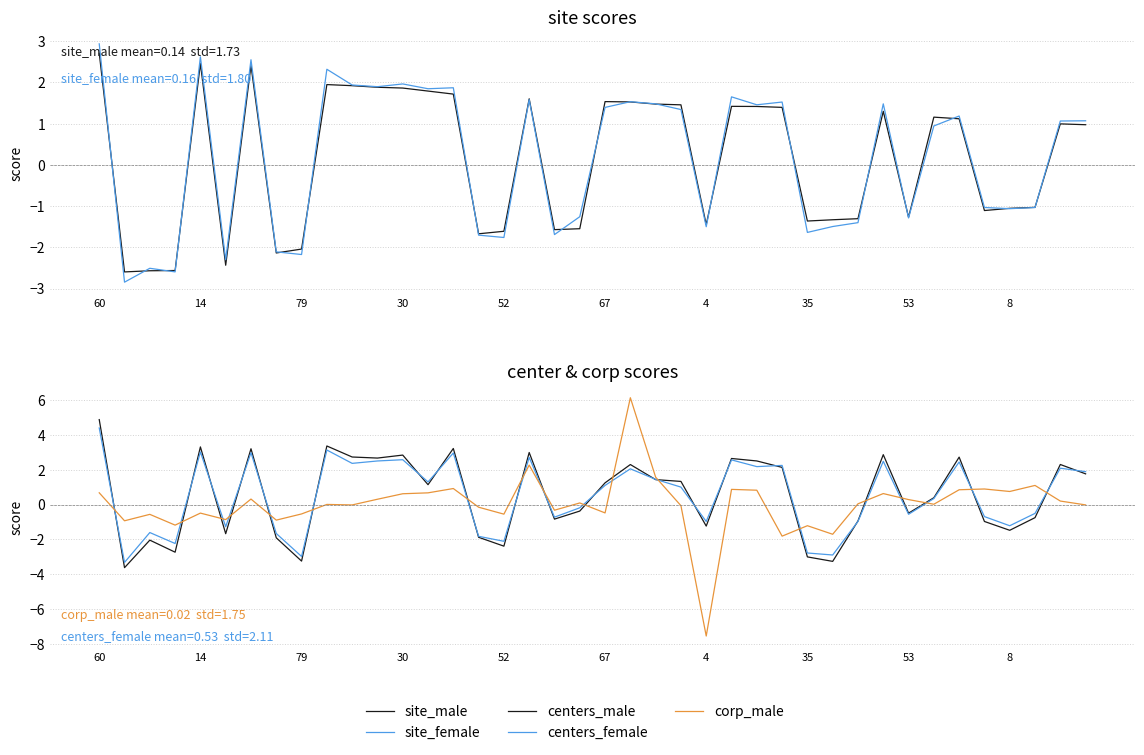

Is the value of site_female at 67 greater than the value of corp_male at 30?

Yes